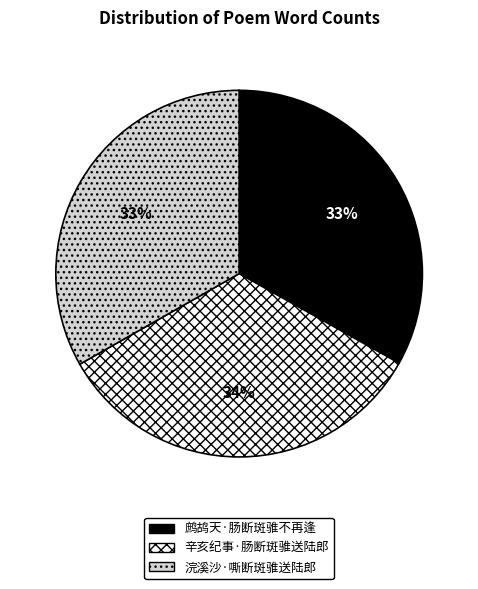

How many slices are in this pie chart?

3